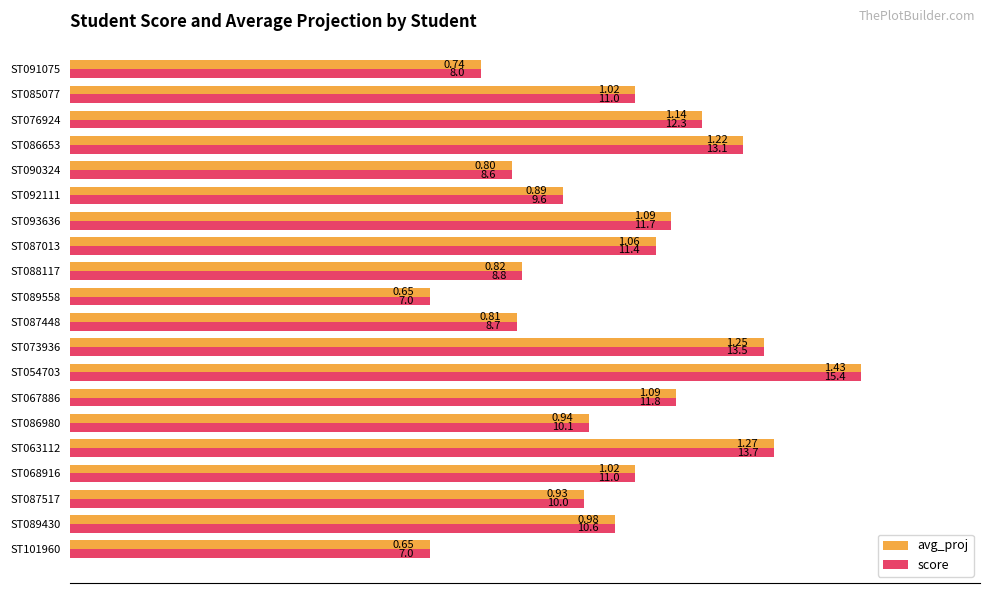

What are all the series names shown in the legend?

avg_proj, score